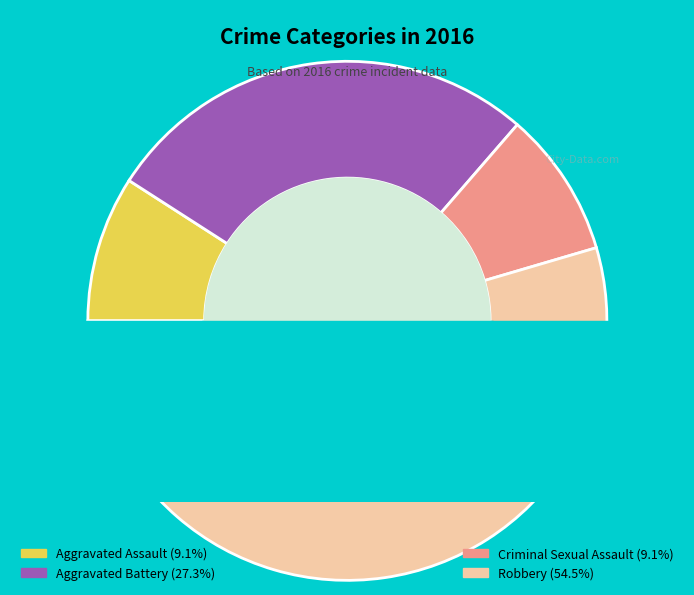

To the nearest percent, what is the difference between the Aggravated Battery and Criminal Sexual Assault slice percentages?

18%